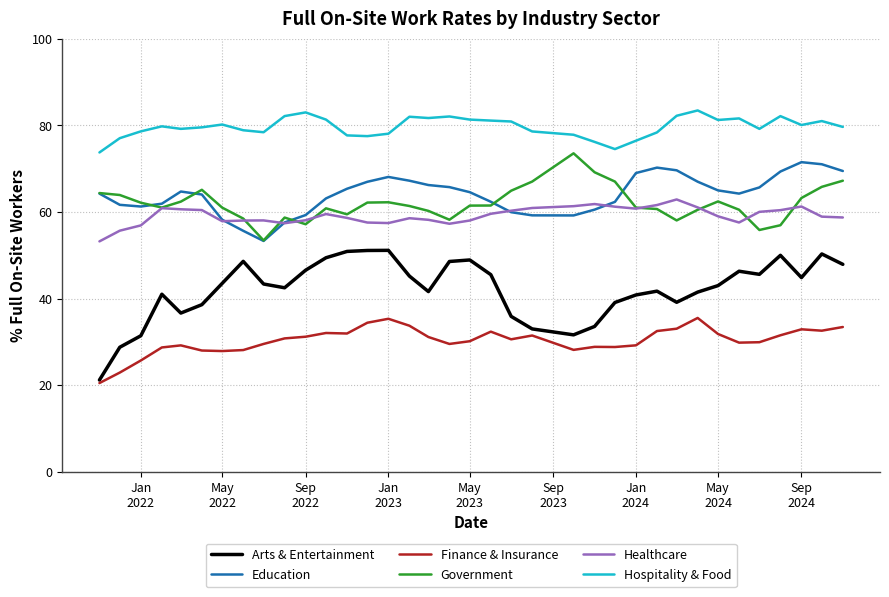

True or false: Arts & Entertainment and Hospitality & Food cross at least once.

False